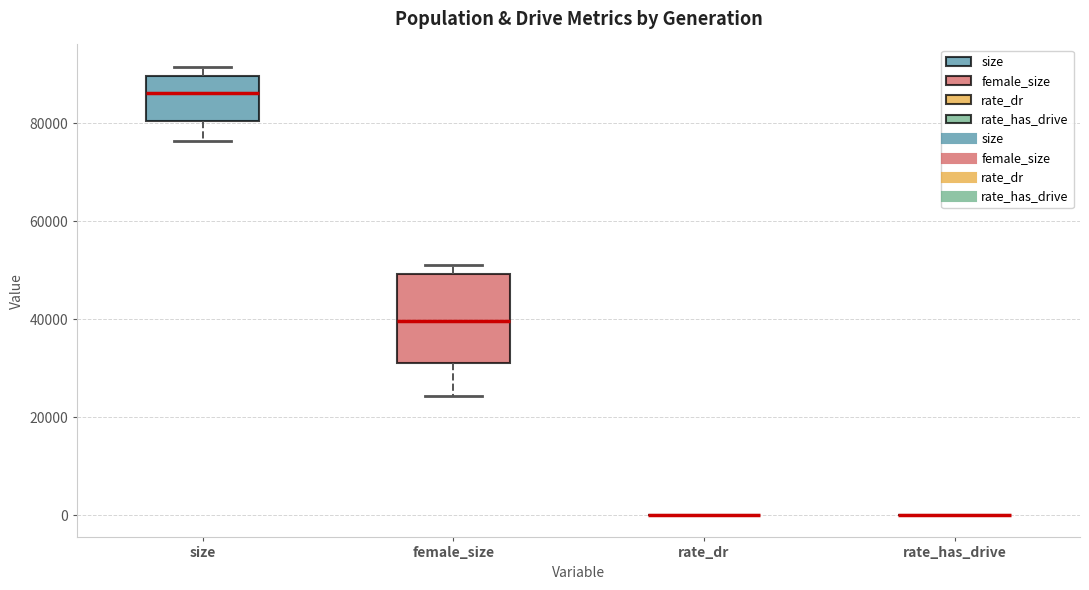

Comparing the boxes themselves (not the whiskers), which one is the tallest?

female_size